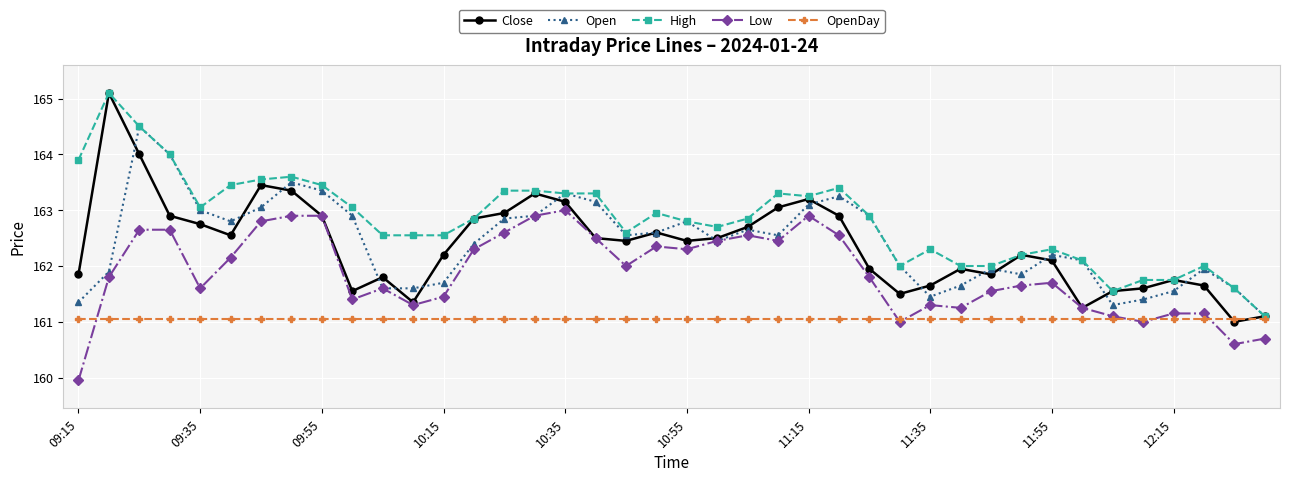

What is the value of the Close point at the 3rd from the left?

164.0